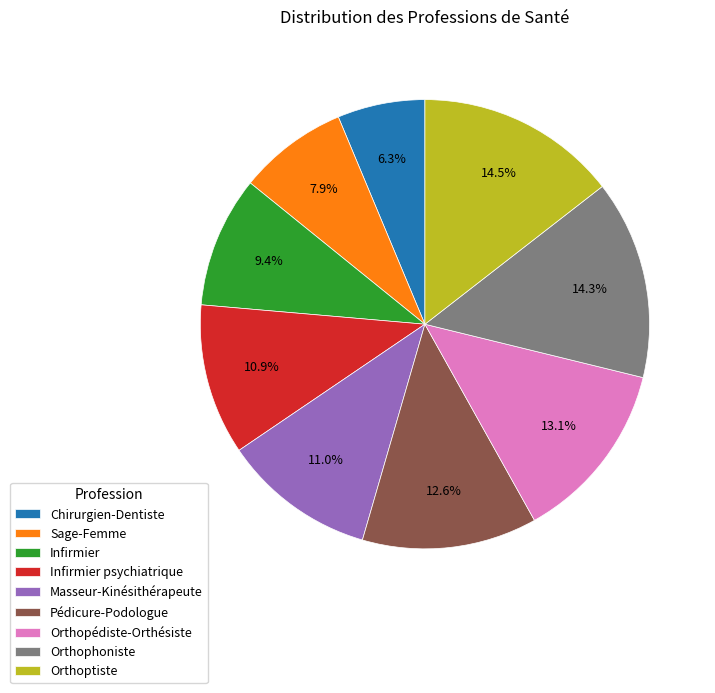

Combined, what portion of the pie is Sage-Femme and Orthoptiste?

22.4%